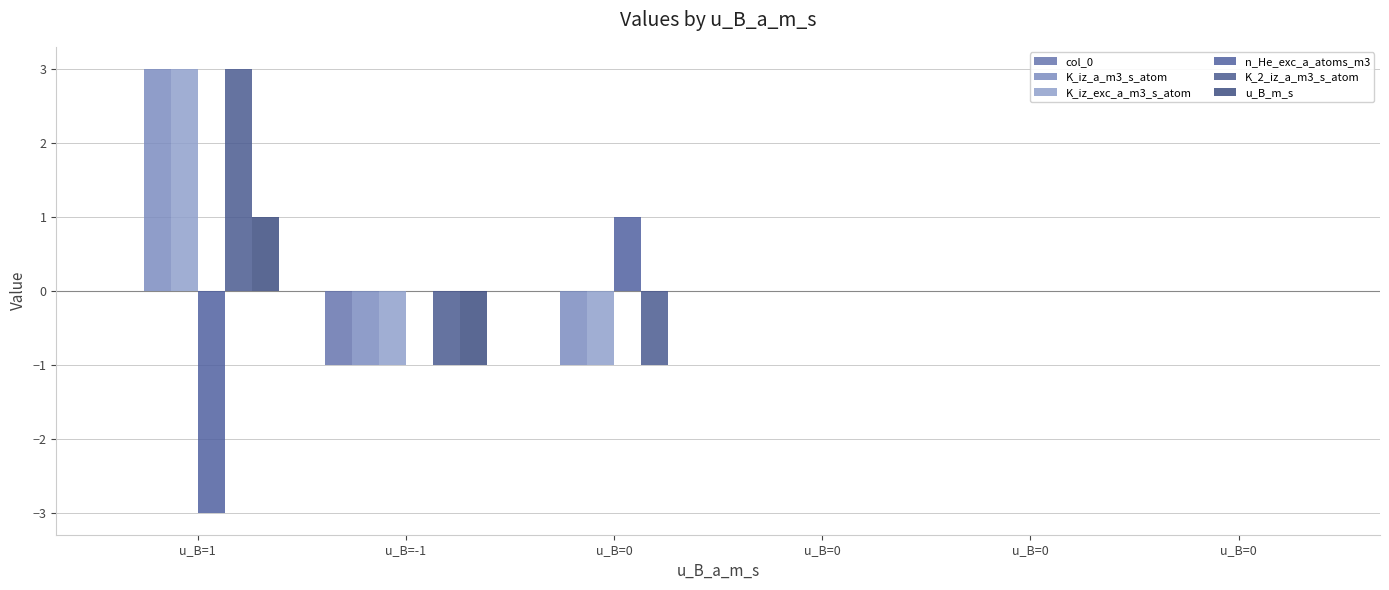

Reading left to right, what are all the values shown in this chart?

col_0: u_B=1=0	u_B=-1=-1	u_B=0=0	u_B=0=0	u_B=0=0	u_B=0=0
K_iz_a_m3_s_atom: u_B=1=3	u_B=-1=-1	u_B=0=-1	u_B=0=0	u_B=0=0	u_B=0=0
K_iz_exc_a_m3_s_atom: u_B=1=3	u_B=-1=-1	u_B=0=-1	u_B=0=0	u_B=0=0	u_B=0=0
n_He_exc_a_atoms_m3: u_B=1=-3	u_B=-1=0	u_B=0=1	u_B=0=0	u_B=0=0	u_B=0=0
K_2_iz_a_m3_s_atom: u_B=1=3	u_B=-1=-1	u_B=0=-1	u_B=0=0	u_B=0=0	u_B=0=0
u_B_m_s: u_B=1=1	u_B=-1=-1	u_B=0=0	u_B=0=0	u_B=0=0	u_B=0=0